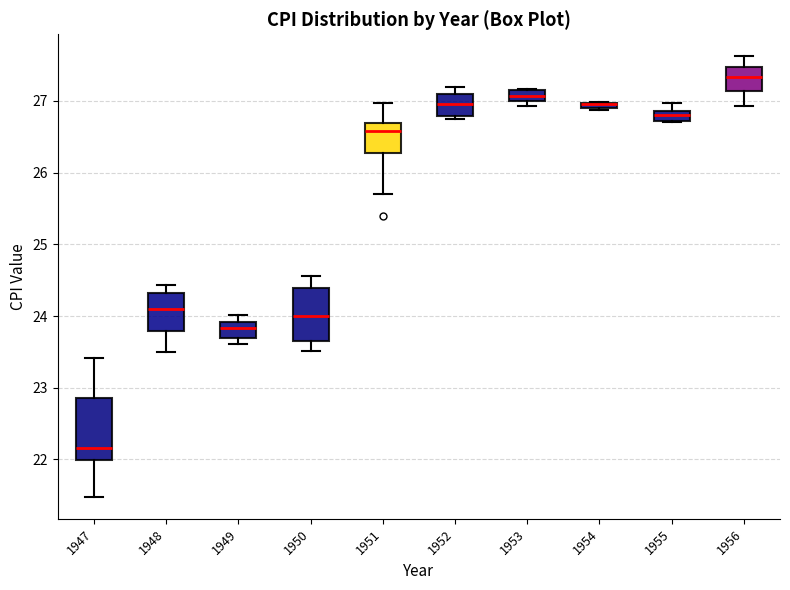

Where is the upper edge of the box at x = 1949 on the y-axis? The values are not printed on the chart, so give them approximately, as read against the axis.

23.9